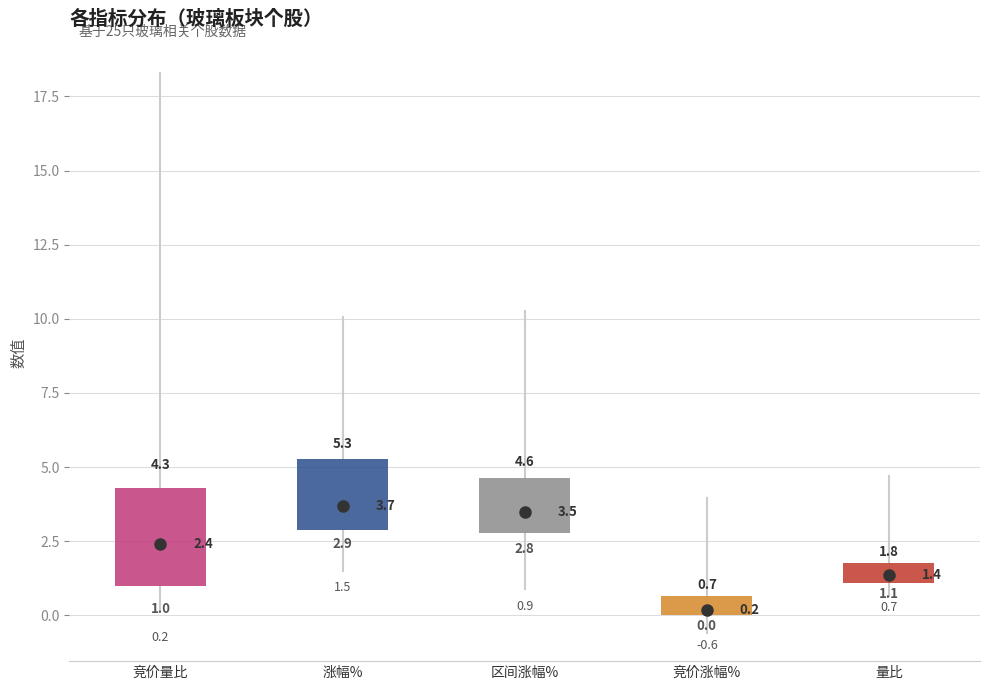

Which box's median line is the lowest?

竞价涨幅%